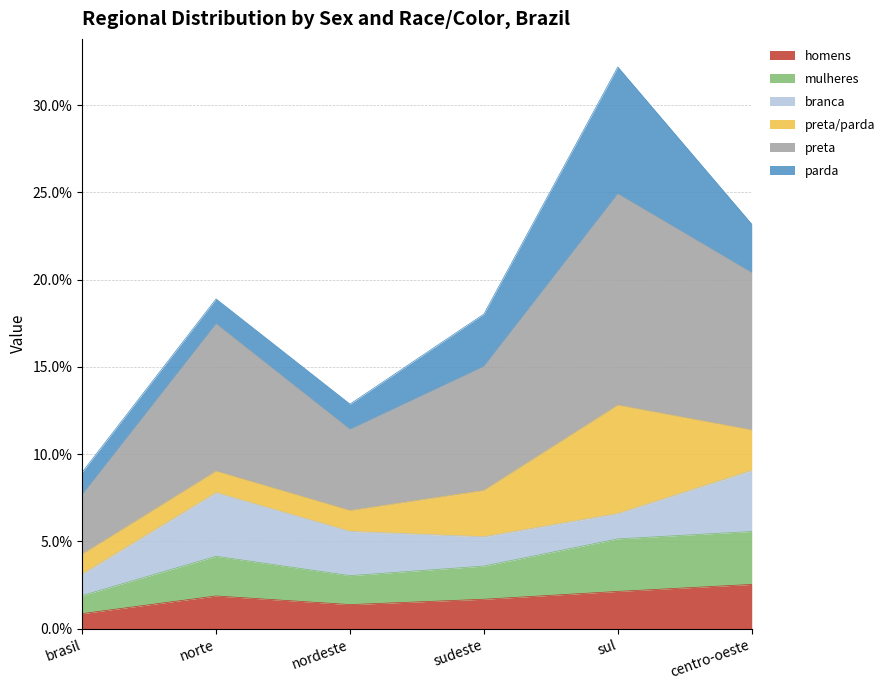

Which category has the lowest value in the preta series?

brasil